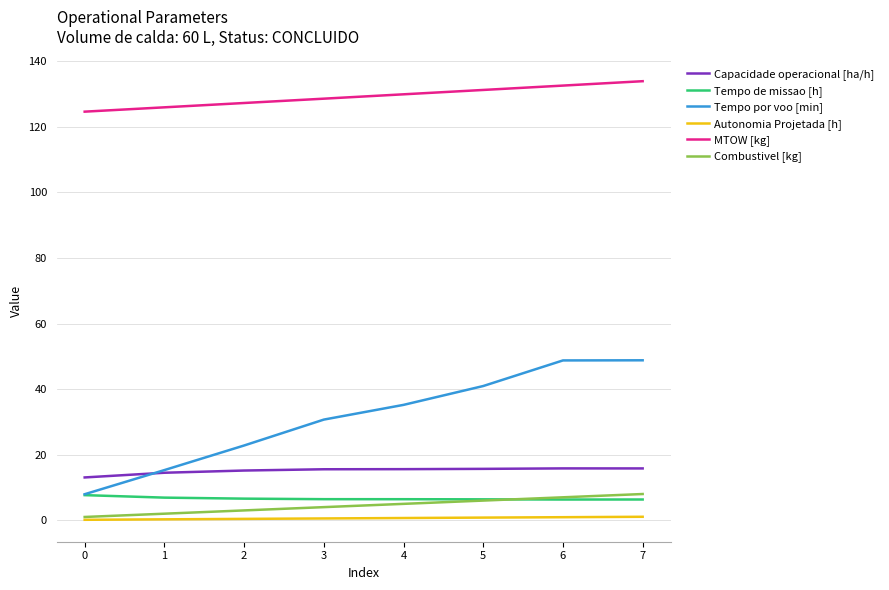

True or false: MTOW [kg] has a value of 35.8 at 7.

False